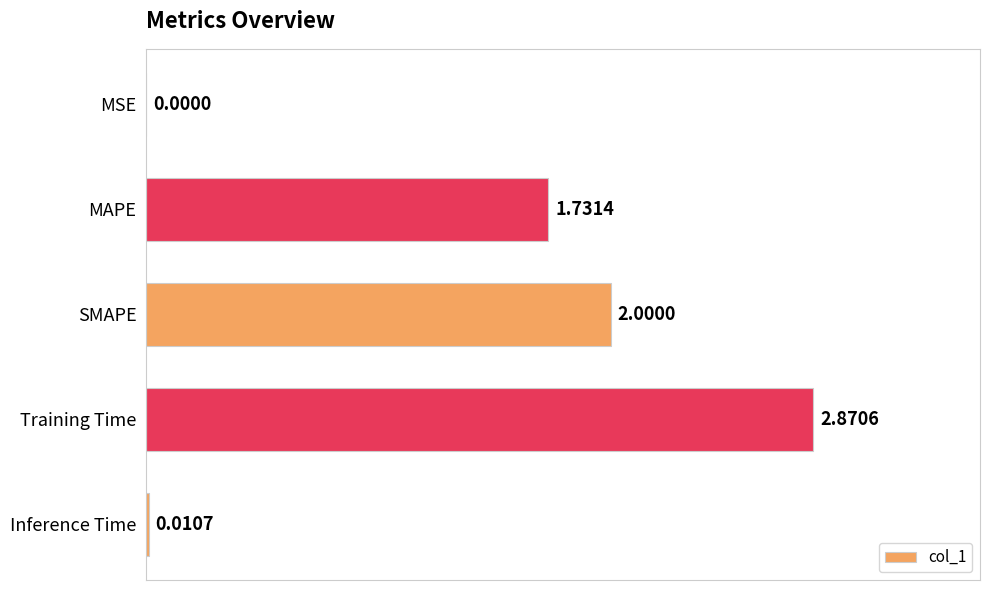

At which label is the value closest to 1?

MAPE